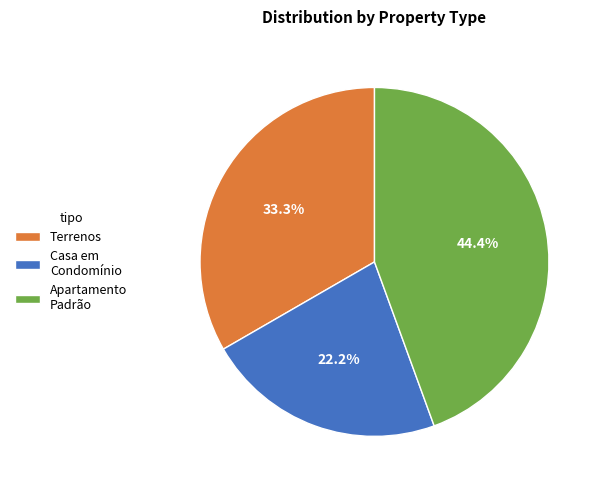

Is there a majority slice in this chart?

No